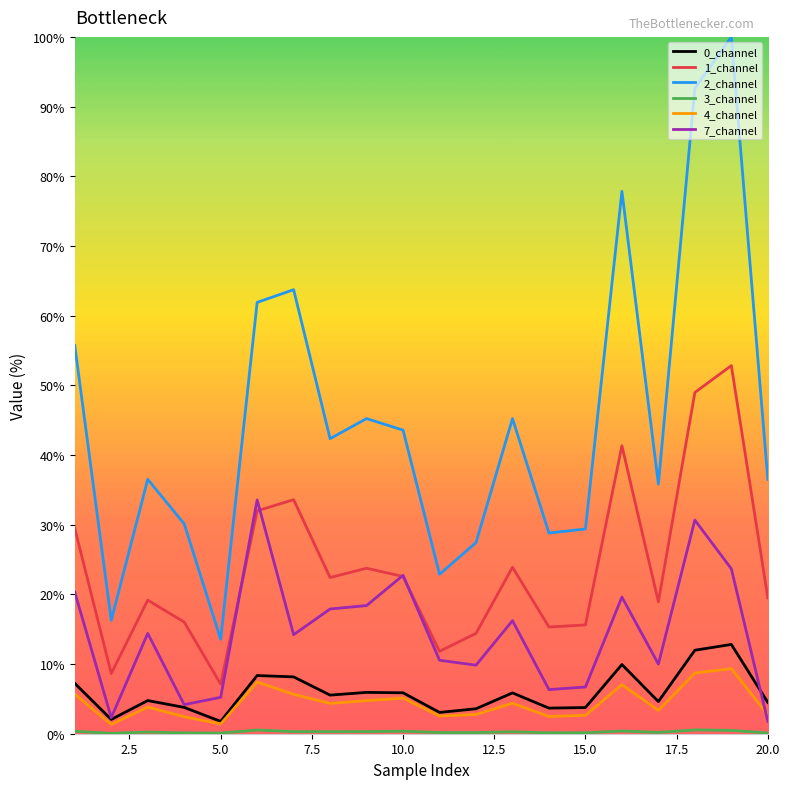

Which series has the widest spread of values?

2_channel